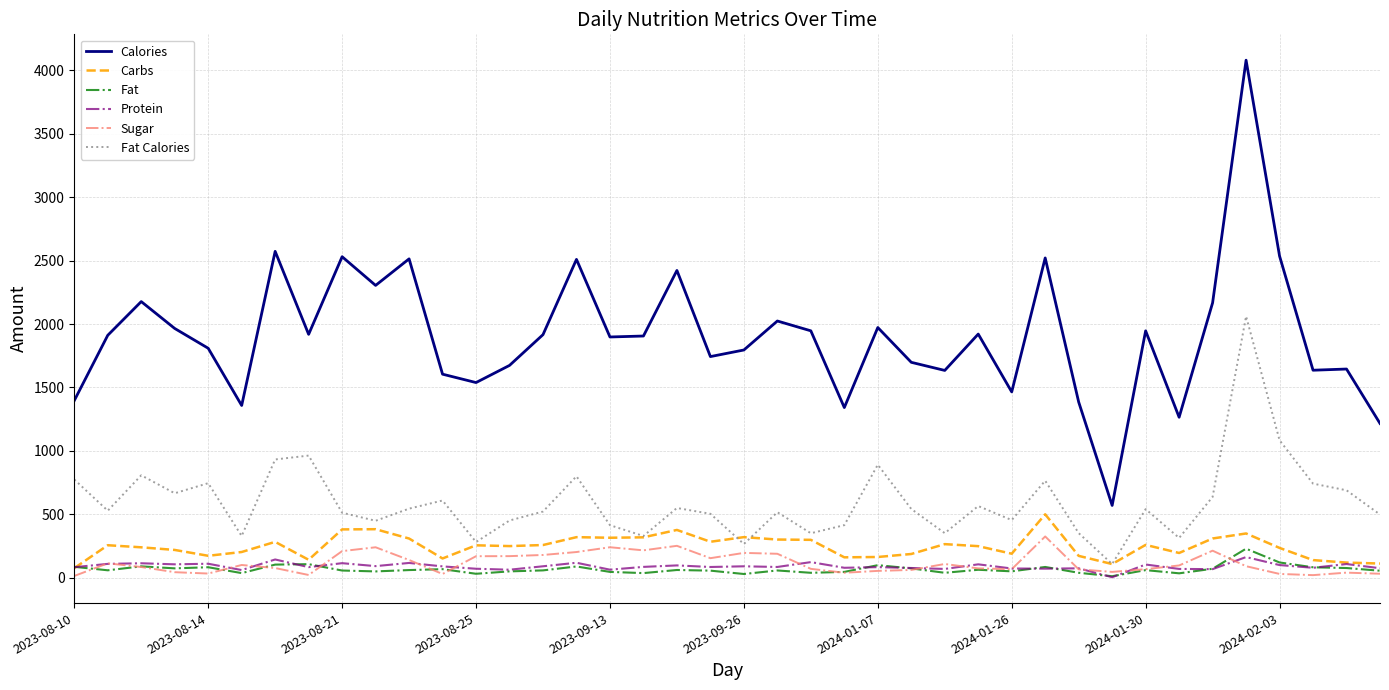

True or false: Fat and Fat Calories intersect in this chart.

False